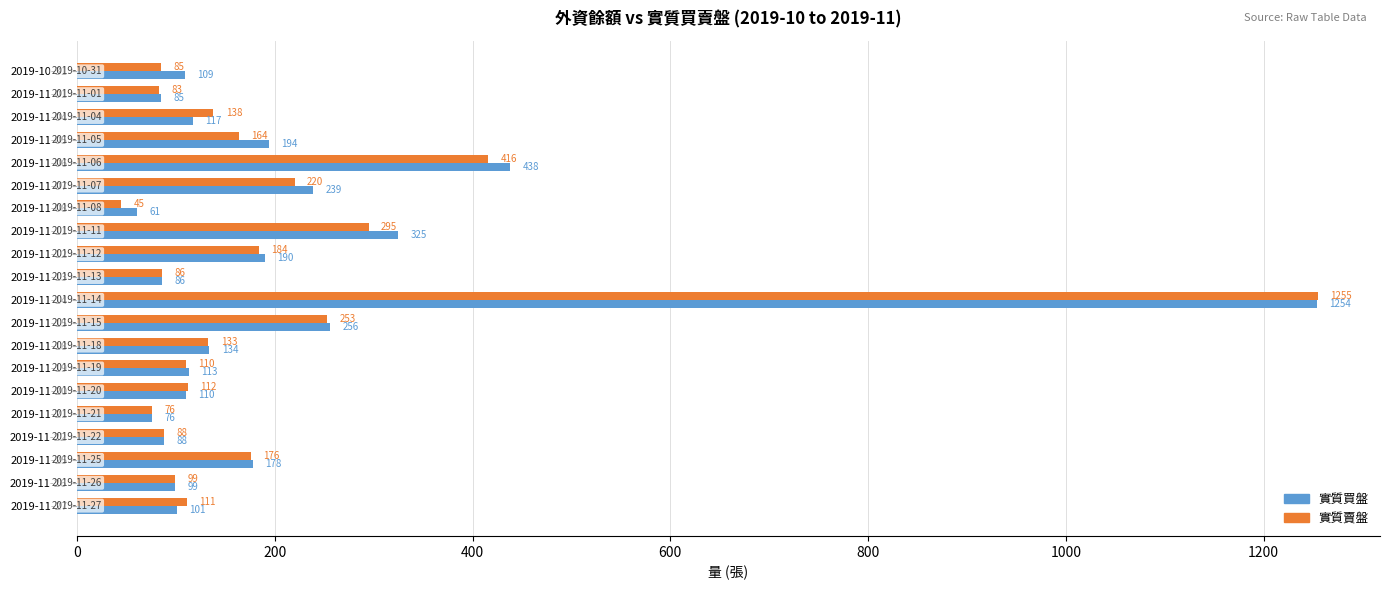

What is the smallest value displayed?

45